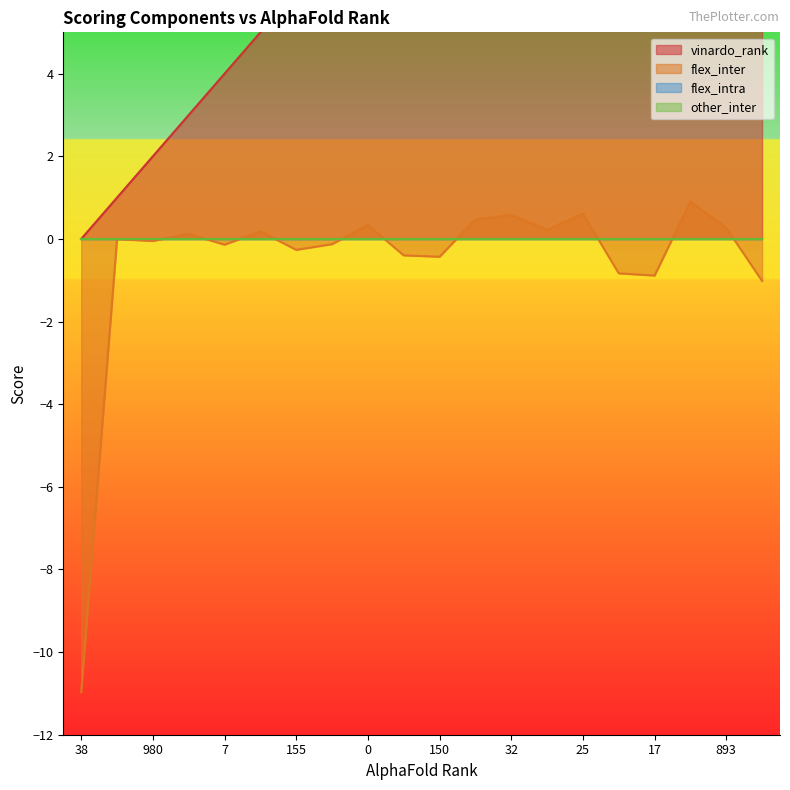

What is the difference between the maximum and minimum values in the vinardo_rank series?

19.0